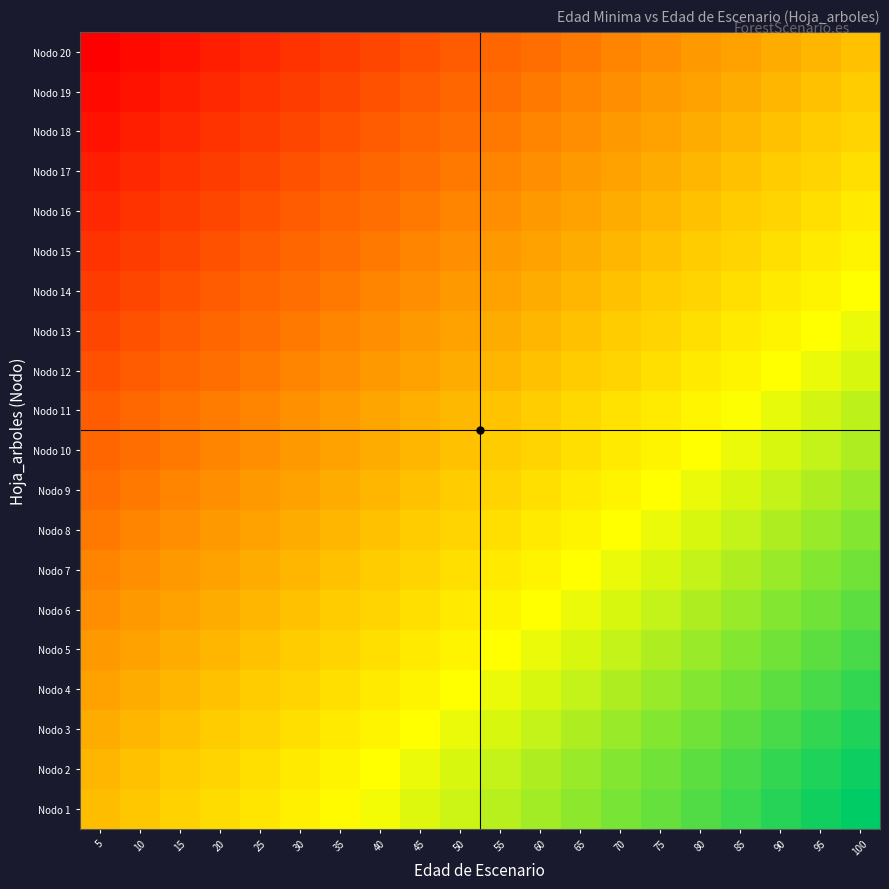

What is the difference between the highest and lowest values at 75?

0.5